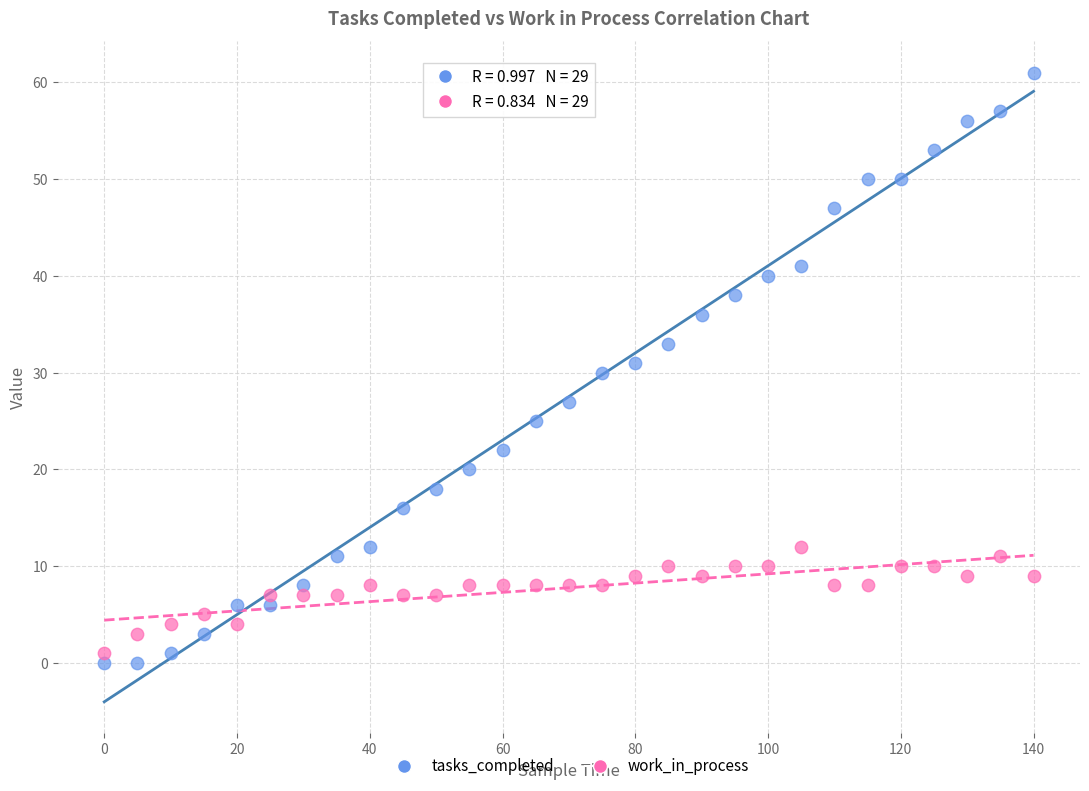

Which series reaches the maximum Y coordinate?

tasks_completed